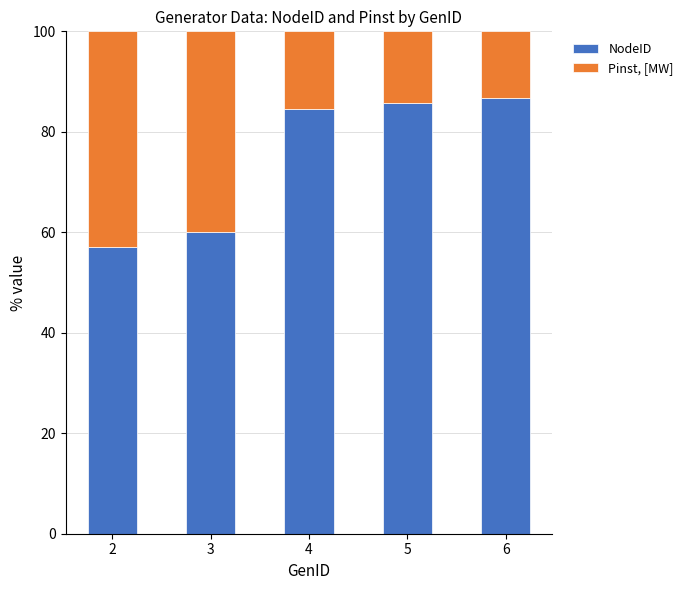

What is the total value across all series at 5?

100.0